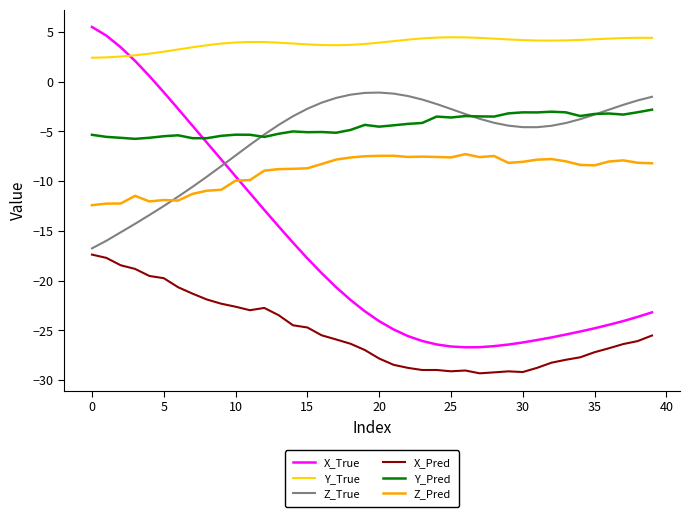

True or false: Z_Pred and X_Pred intersect in this chart.

False